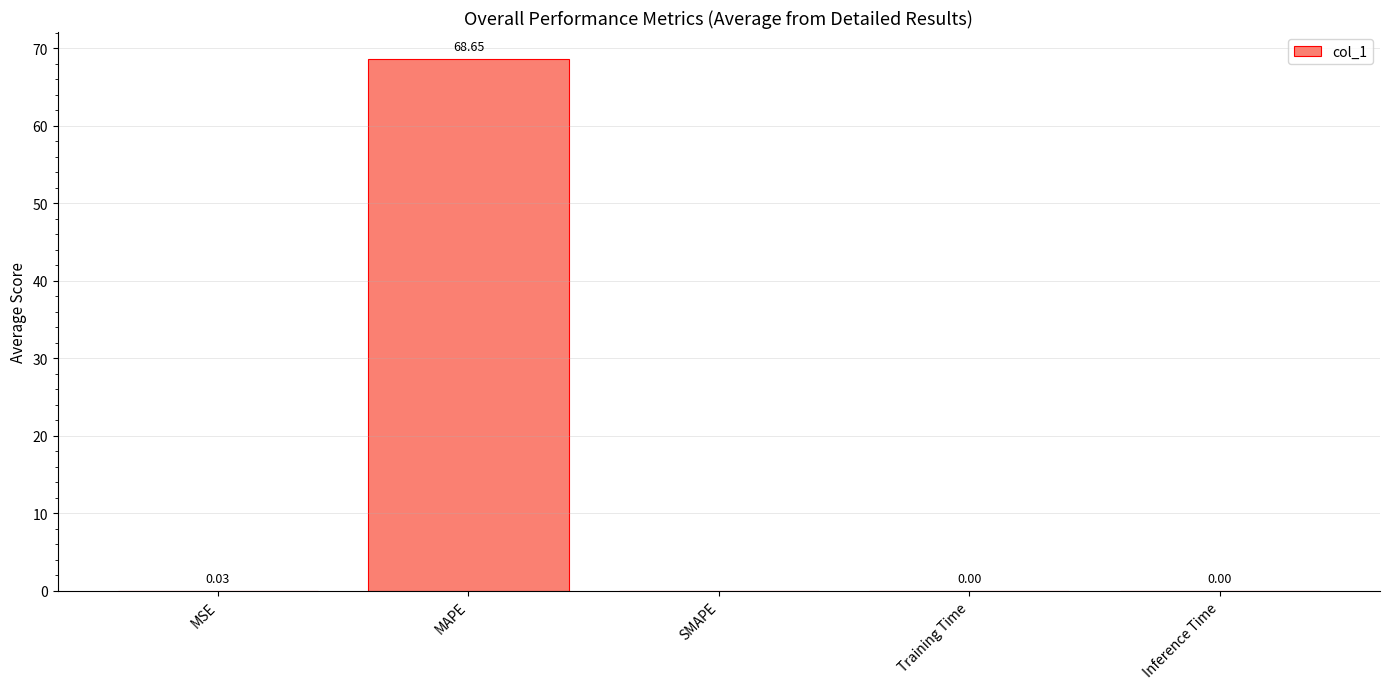

Which has a higher value, MAPE or SMAPE?

MAPE